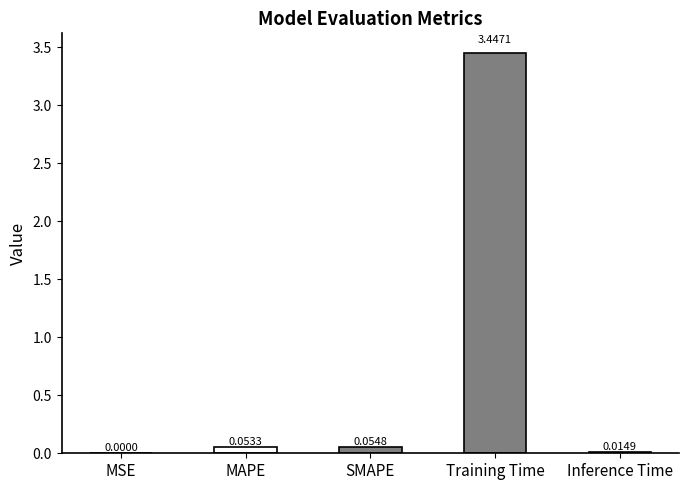

The value at MSE is 0.0. True or false?

True